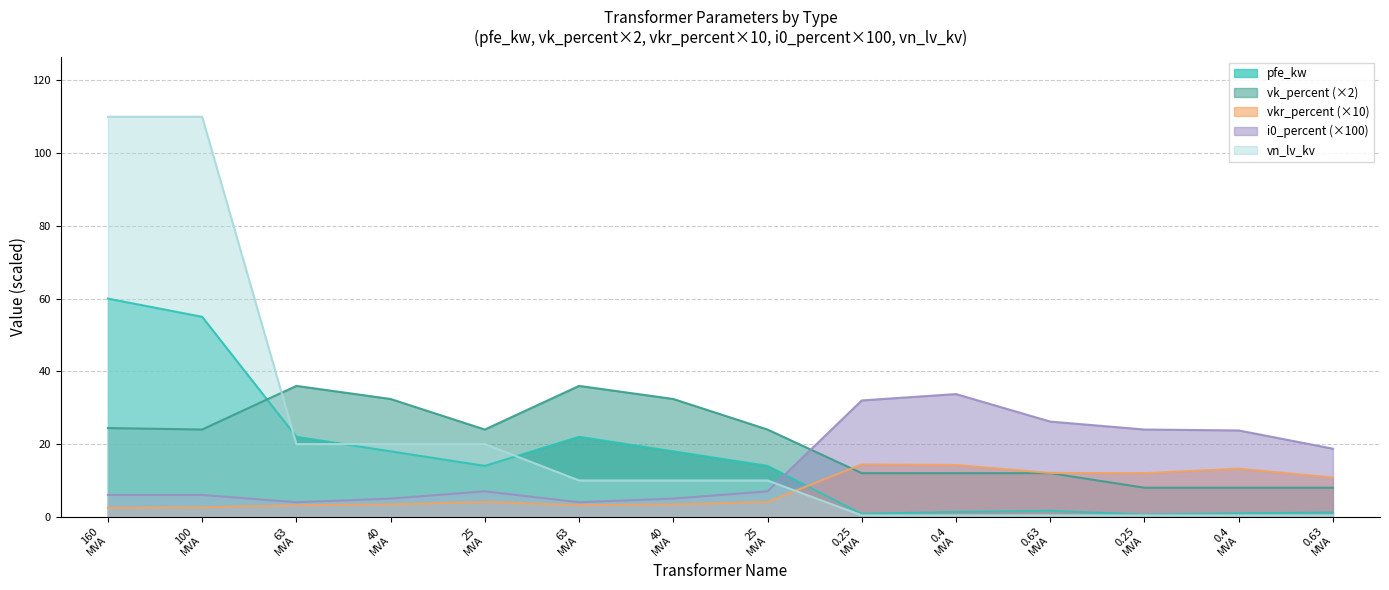

How many intersections are there between vn_lv_kv and pfe_kw?

3